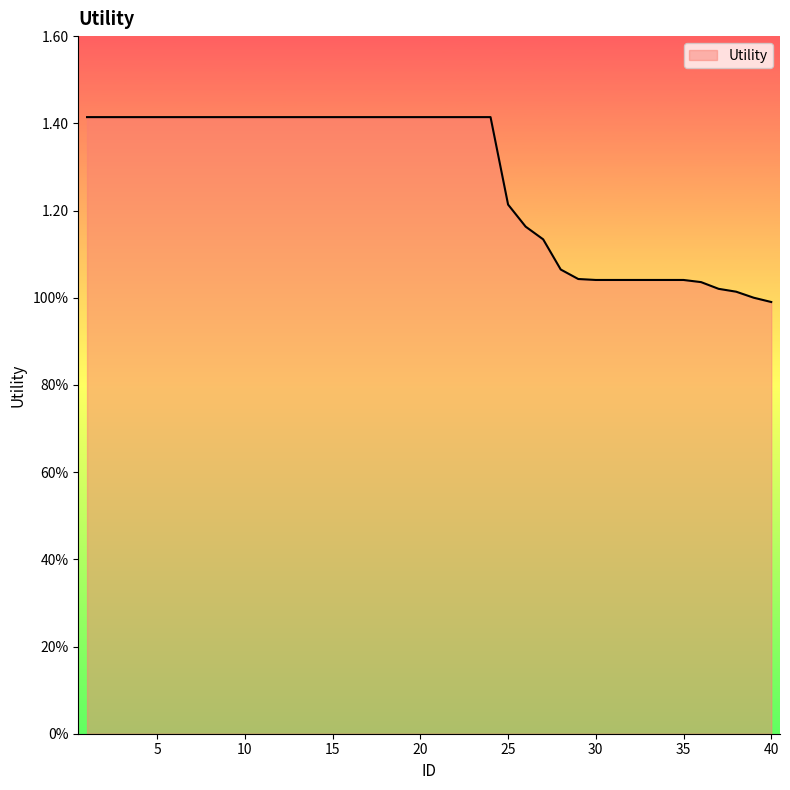

True or false: there are more than 1 points higher than both neighbors.

False